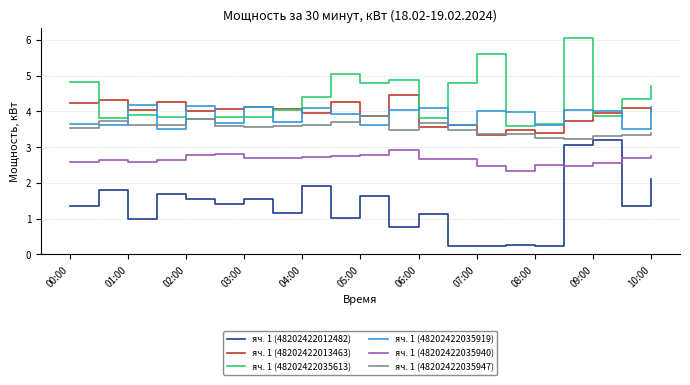

How many lines are shown in the chart?

6